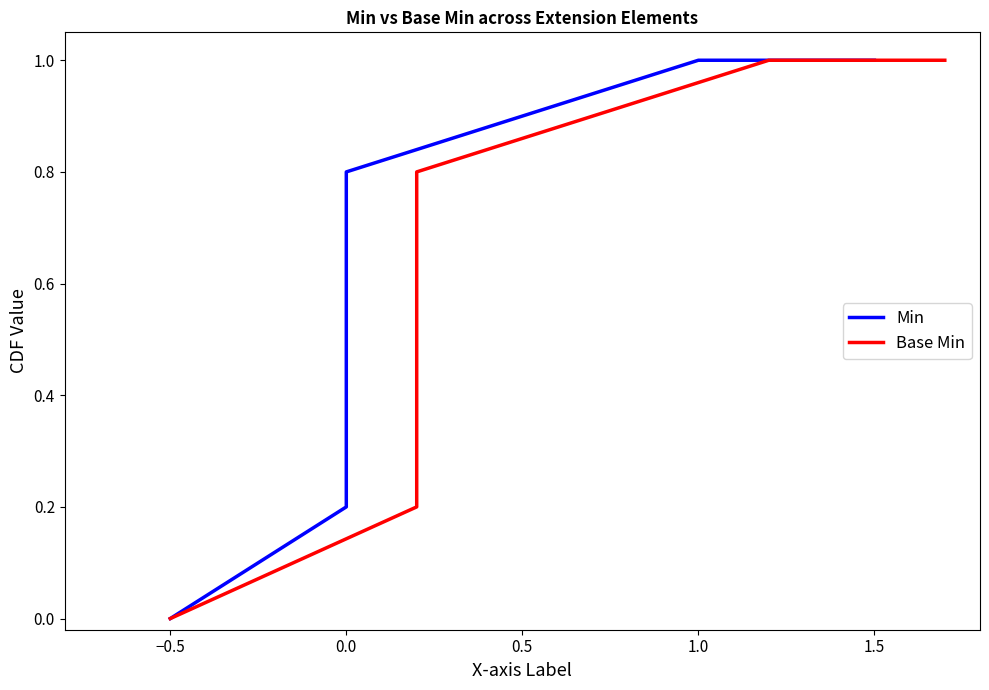

Which series has the largest total across all categories?

Min